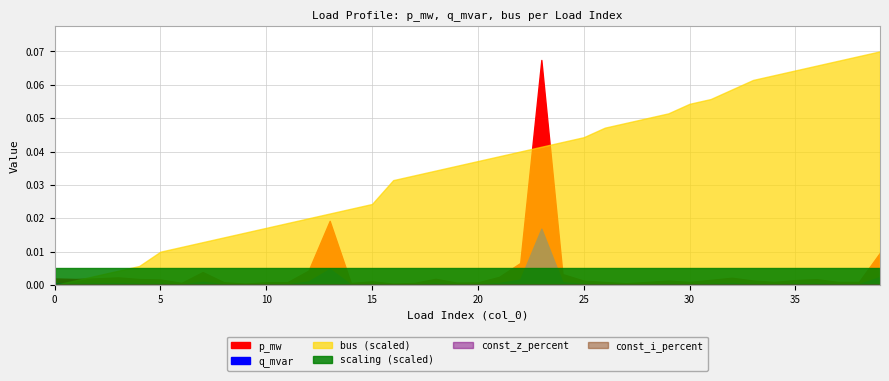

Between 16 and 9, which is larger?

9